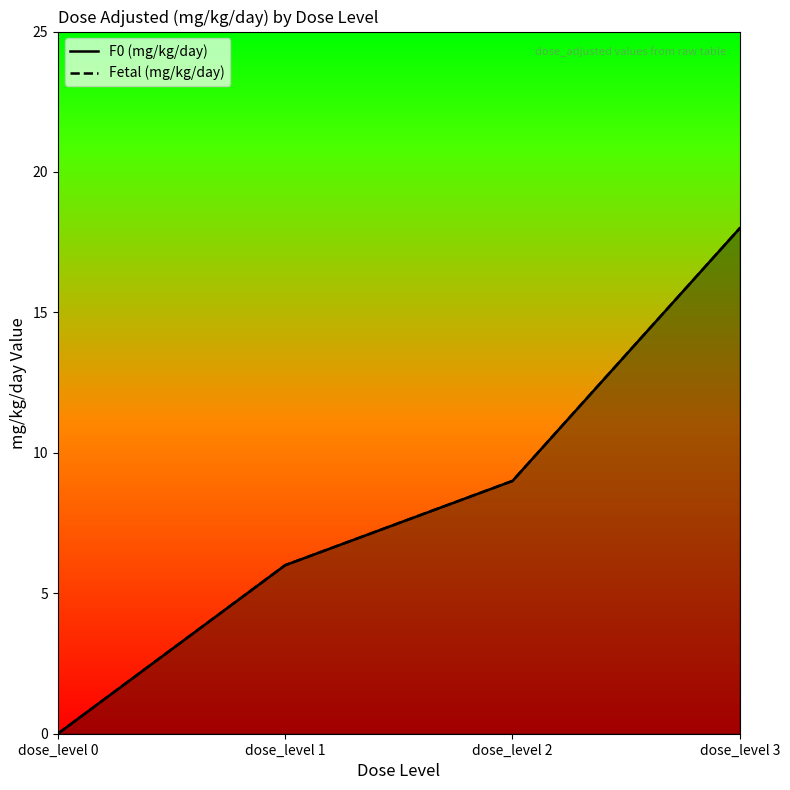

List the labels in order of F0 (mg/kg/day) value, largest first.

dose_level 3, dose_level 2, dose_level 1, dose_level 0